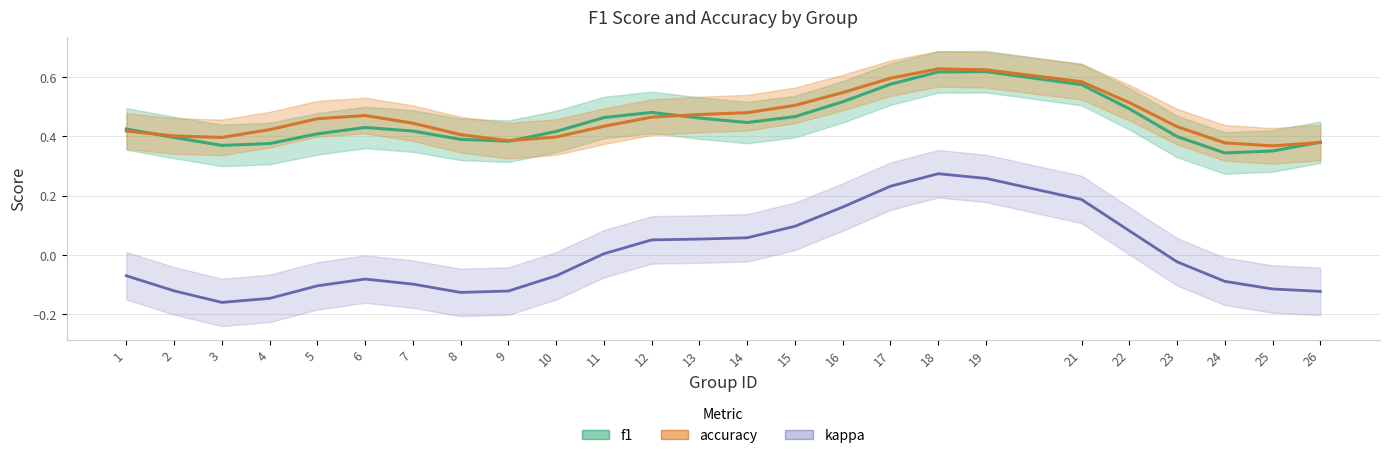

At how many categories does at least one series exceed 0?

25